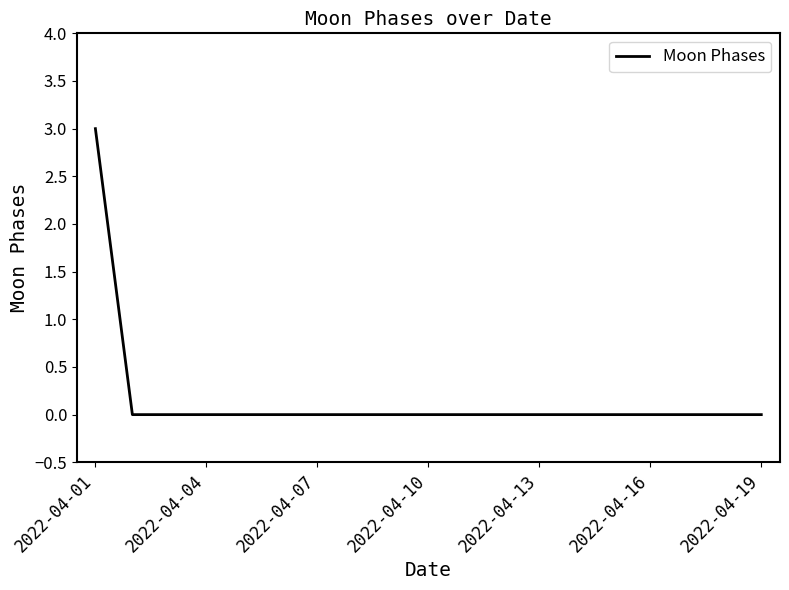

What is the difference between the maximum and minimum values?

3